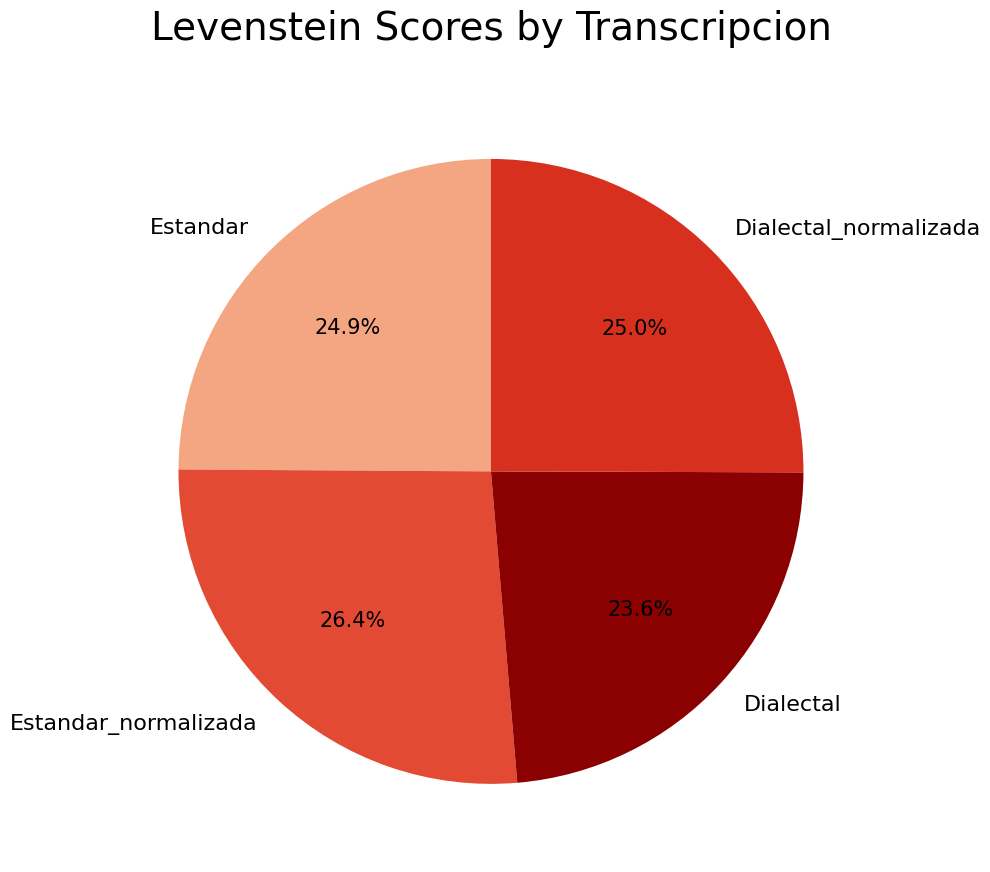

How much of the chart is everything except Dialectal_normalizada?

75.0%